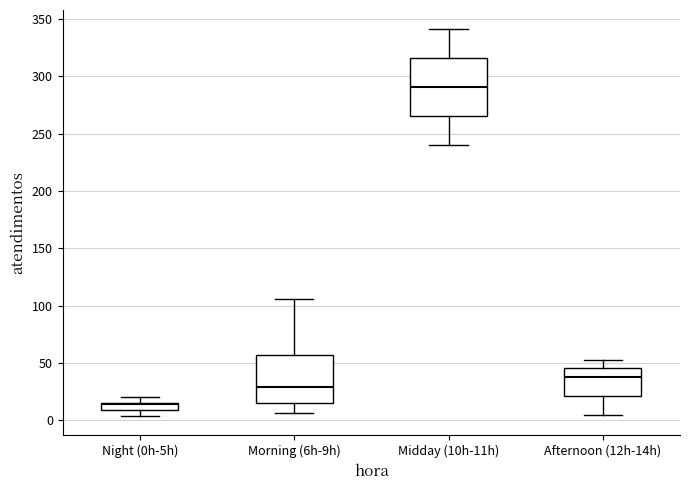

Which box has the highest median line?

Midday (10h-11h)